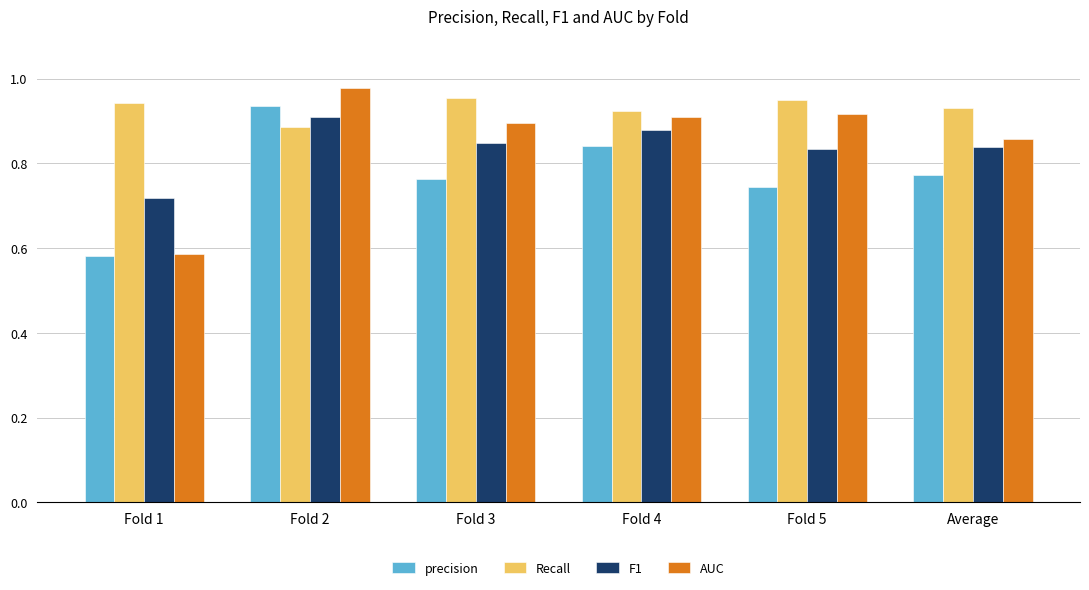

Rank the categories by precision value from lowest to highest.

Fold 1, Fold 5, Fold 3, Average, Fold 4, Fold 2